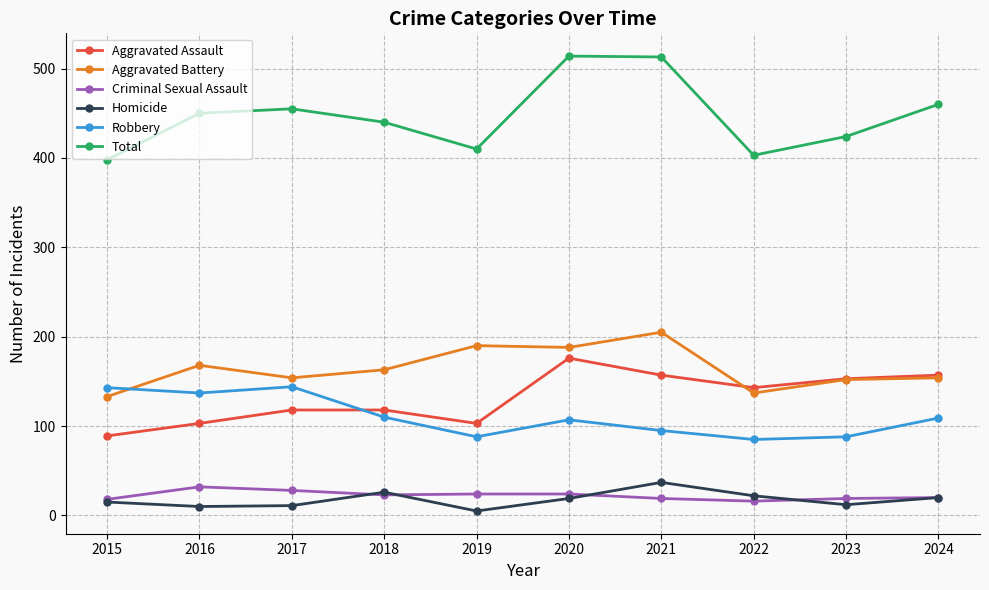

Rank the series by their maximum value, from highest to lowest.

Total, Aggravated Battery, Aggravated Assault, Robbery, Homicide, Criminal Sexual Assault